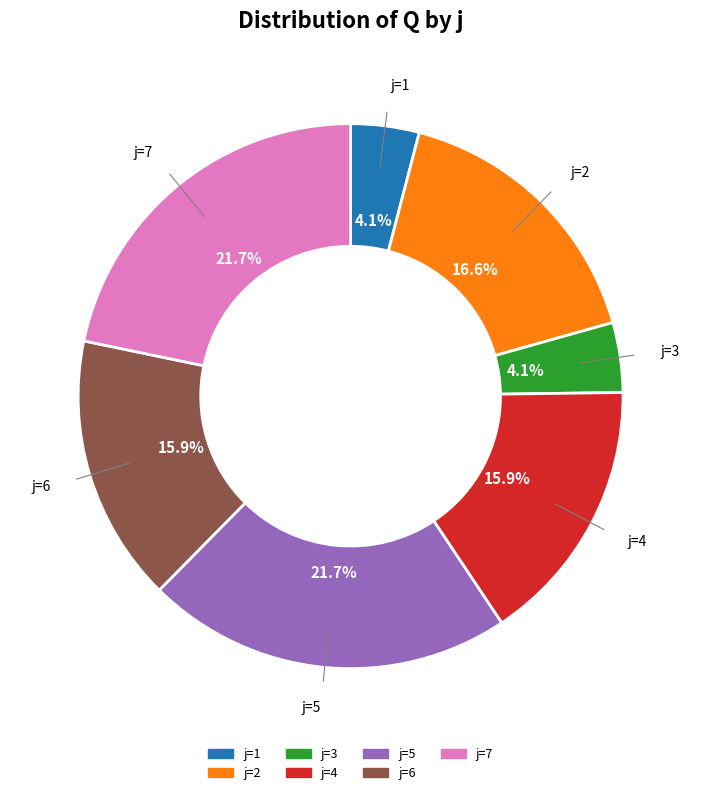

Does any single category account for the majority?

No